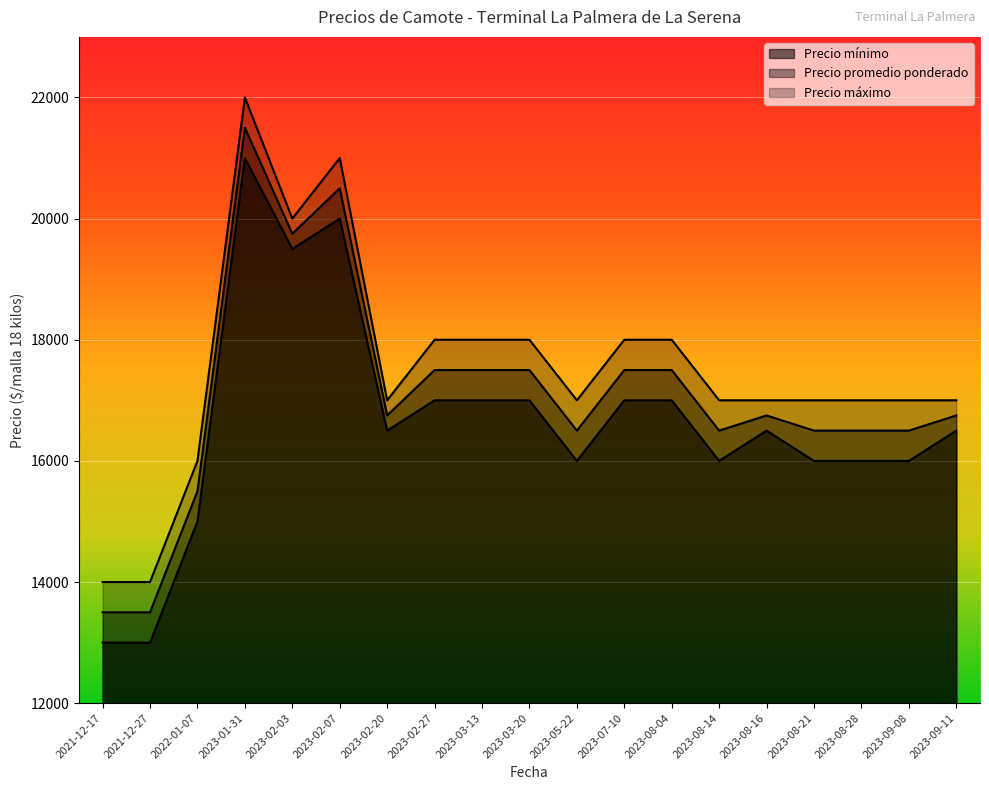

At which category is the sum across all series the highest?

2023-01-31